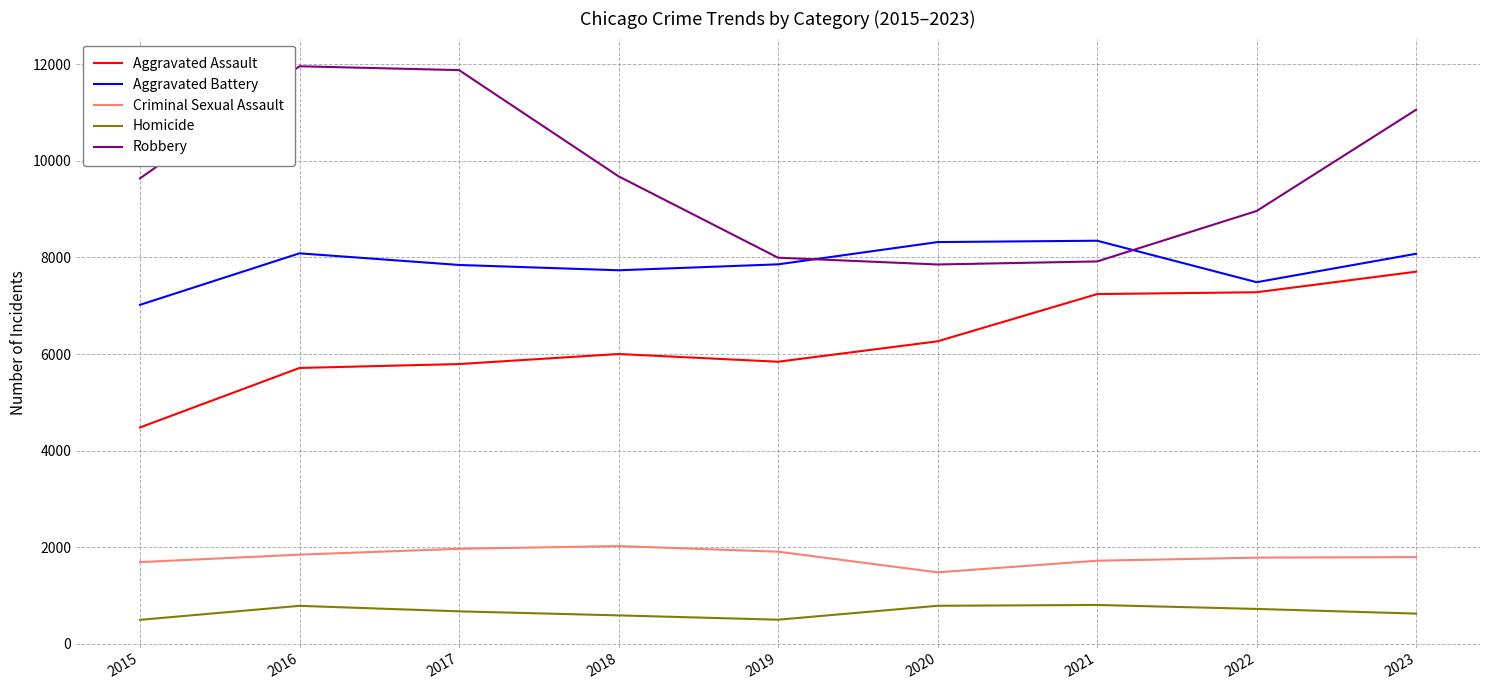

What is the difference between the highest and lowest values at 2018?

9093